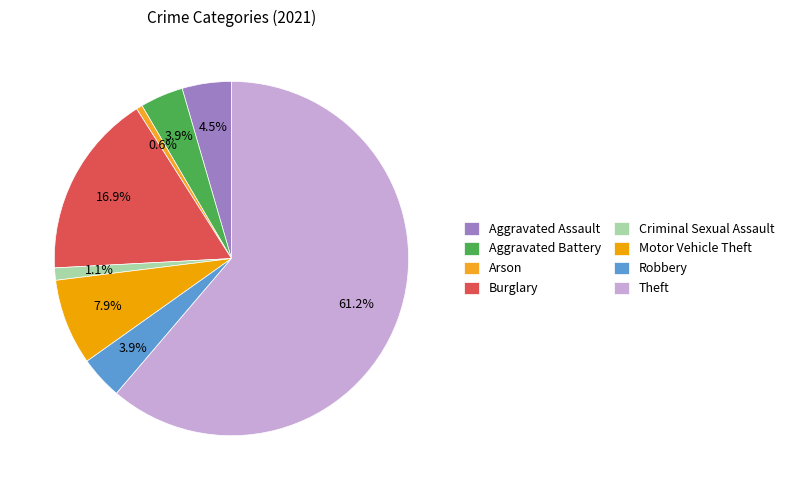

Is it true that Burglary is 6% of the pie?

False